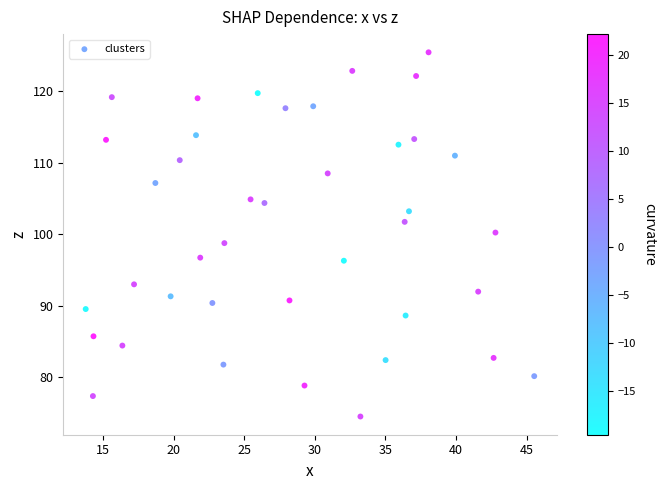

What is the range of X values (max minus min)?

31.8